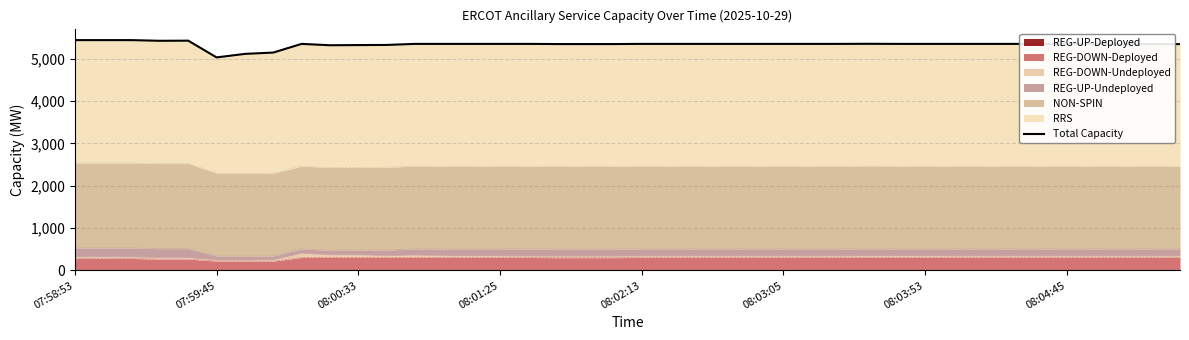

What position from the right is 13?

27